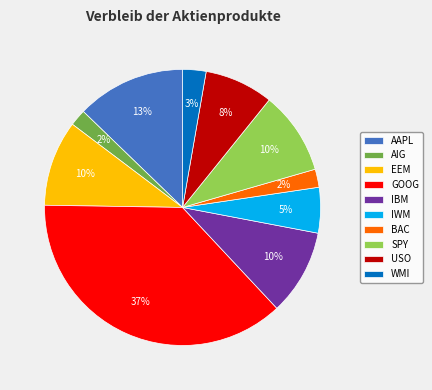

How many segments does this pie chart have?

10